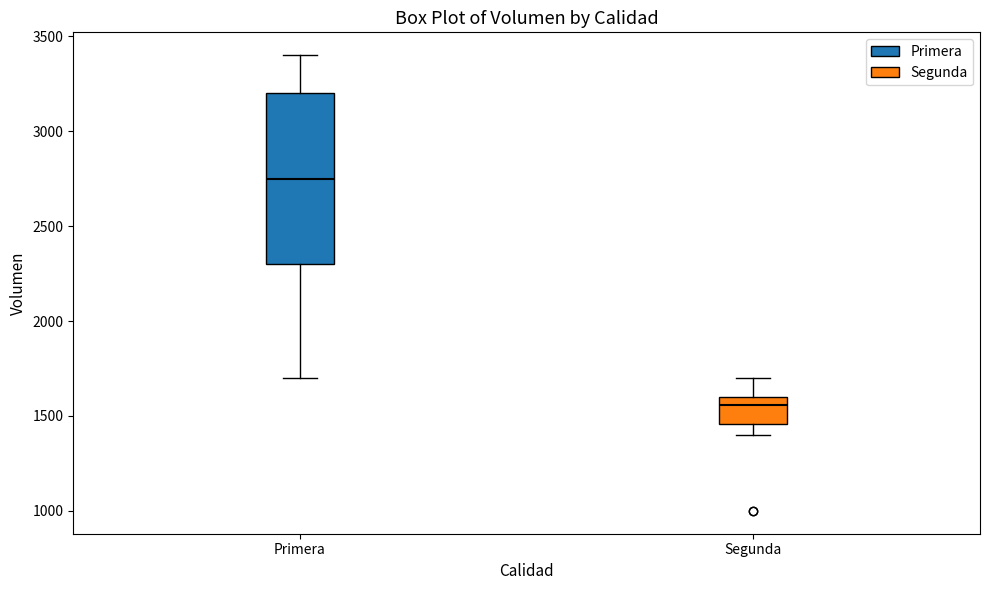

Reading left to right, transcribe this box plot: for each box, give where its median line is, the range the box spans, and where its two whiskers end, as read against the y-axis. The values are not printed on the chart, so give them approximately, as read against the axis.

Primera: median 2750, box 2300 to 3200, whiskers 1700 to 3400
Segunda: median 1550, box 1450 to 1600, whiskers 1400 to 1700